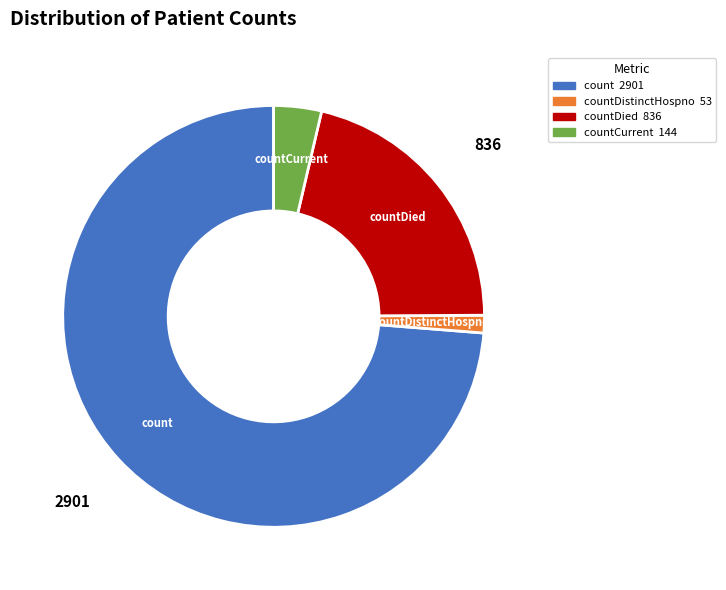

Is the sum of countDistinctHospno and countDied greater than half?

No